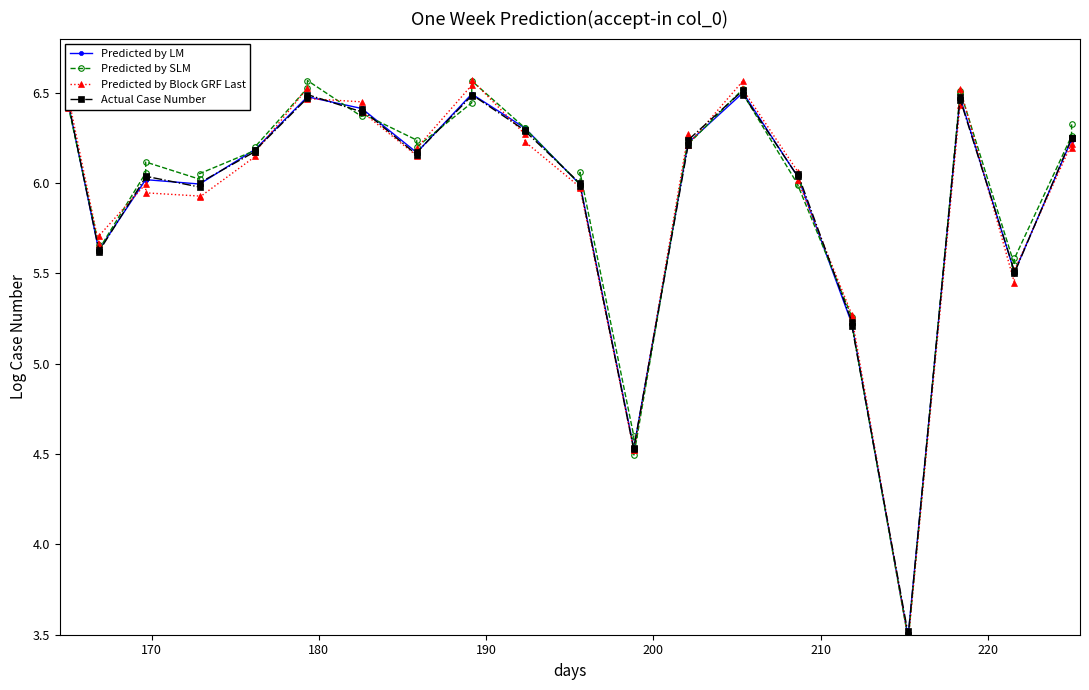

Between 11 and 26, which is larger?

26